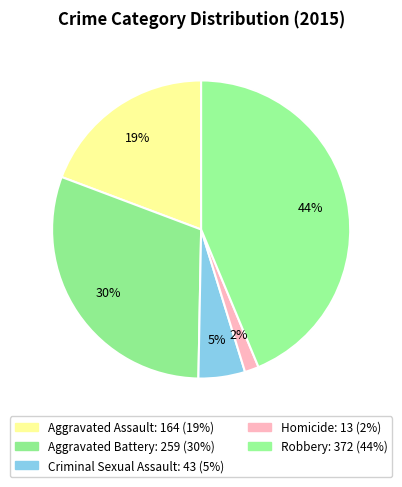

What percentage is NOT represented by Aggravated Battery?

69.6%